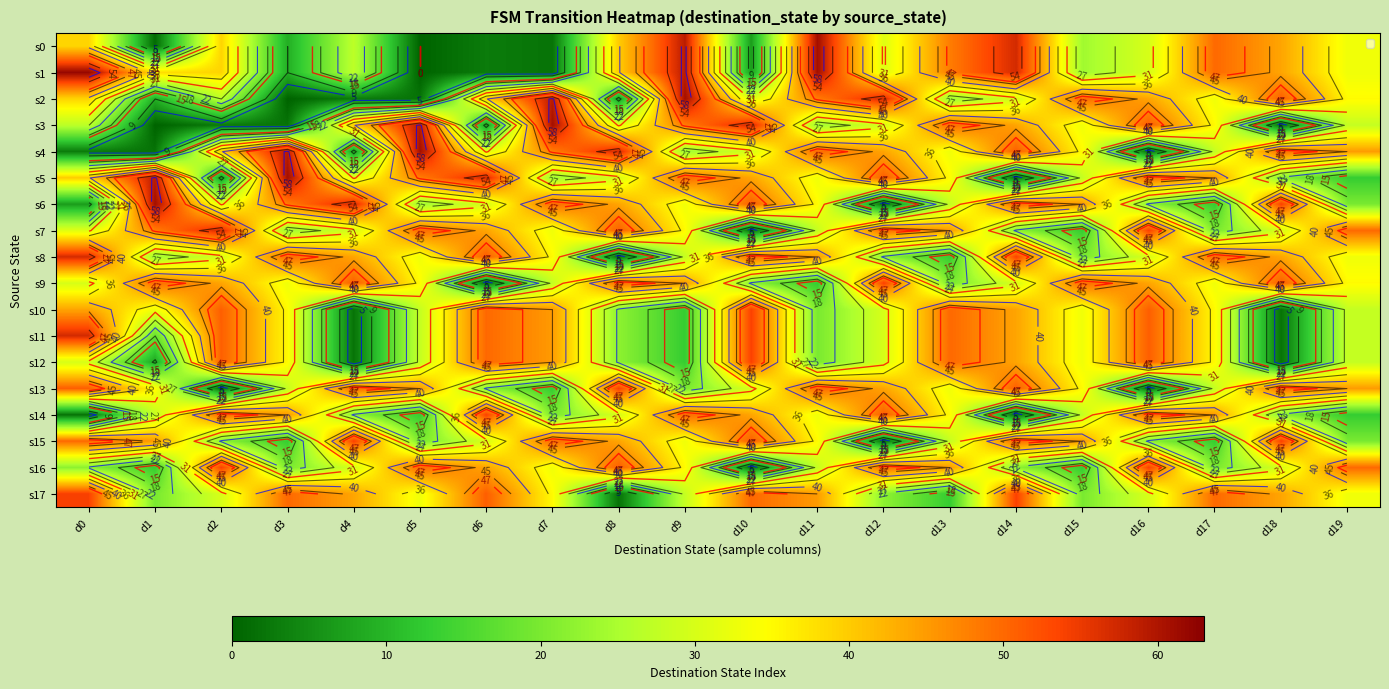

At which label is s7 closest to 29?

d4